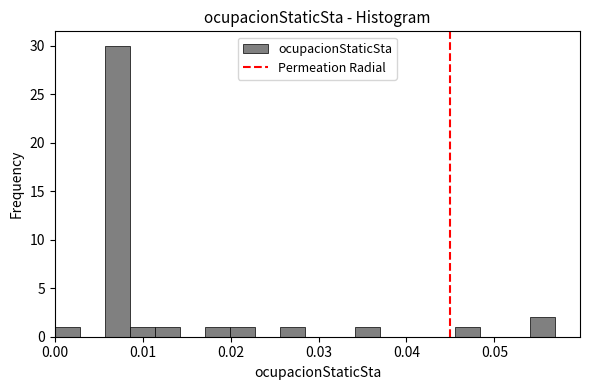

Read against the x-axis, roughly where is the centre of the tallest bar?

0.007